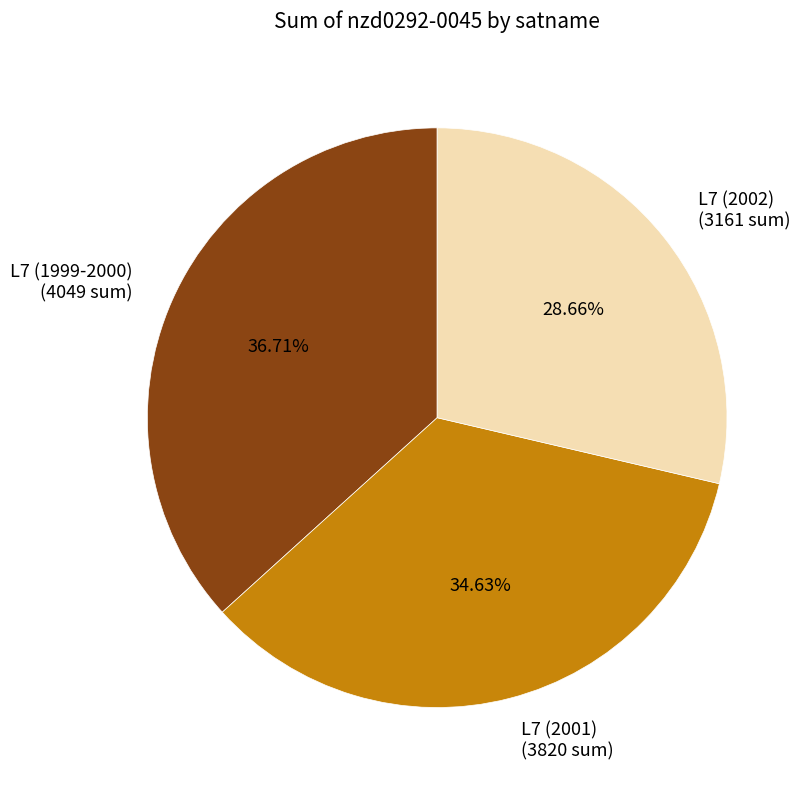

Do L7 (1999-2000) (4049 sum) and L7 (2001) (3820 sum) together represent more than half of the pie?

Yes